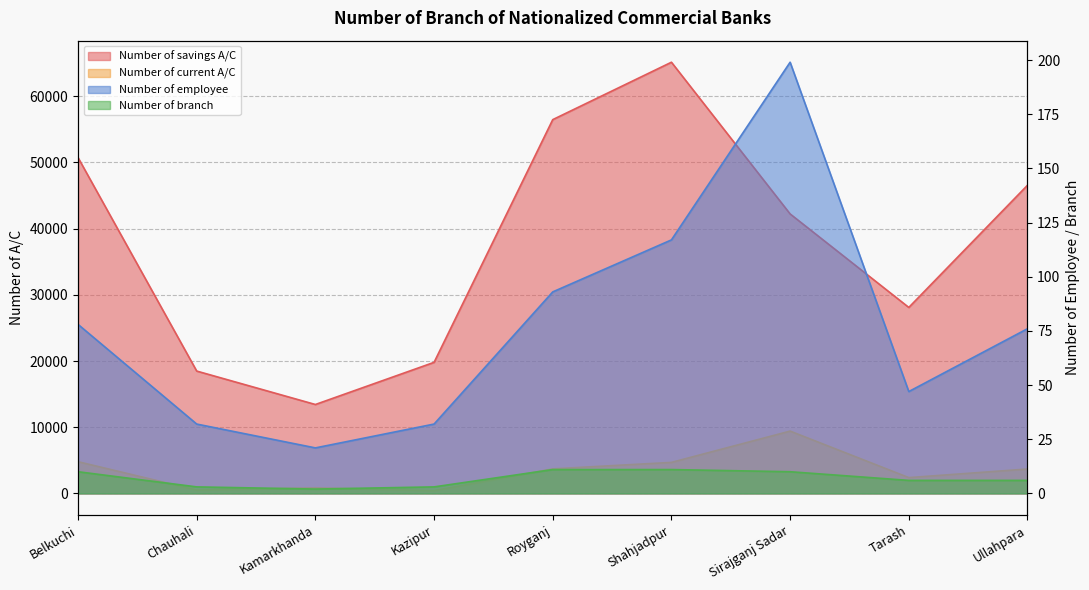

How many lines are shown in the chart?

4